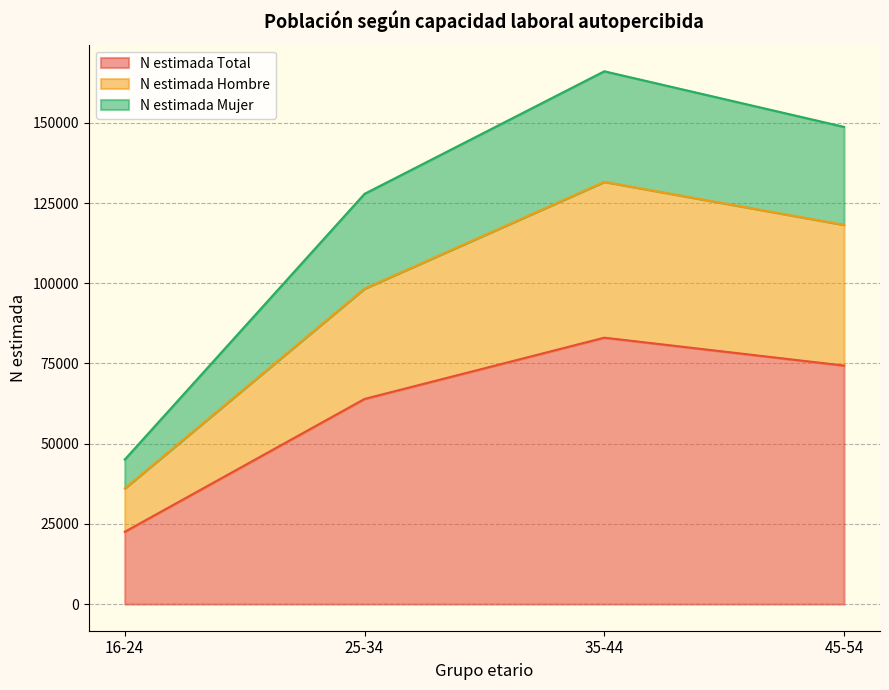

Is the value of N estimada Hombre at 16-24 greater than the value of N estimada Total at 16-24?

Yes